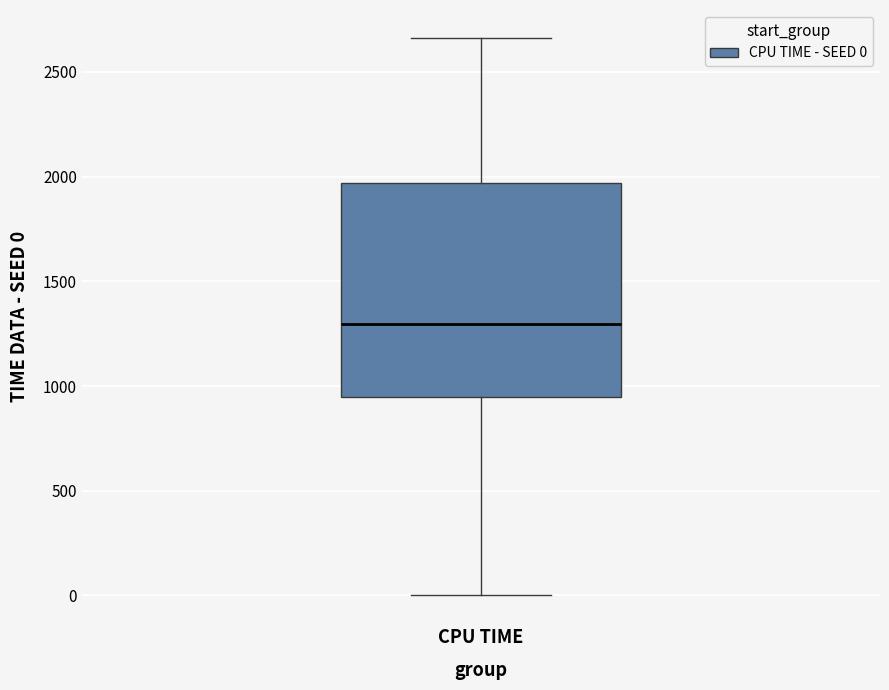

Transcribe this box plot: give where the median line is, the range the box spans, and where the two whiskers end, as read against the y-axis. The values are not printed on the chart, so give them approximately, as read against the axis.

median 1300, box 950 to 1950, whiskers 0 to 2650